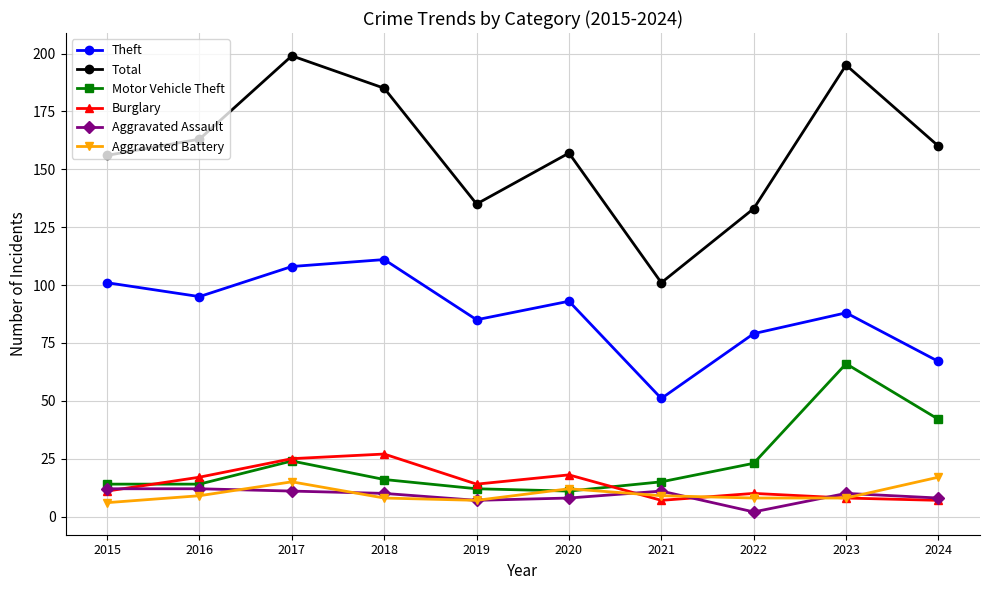

How many interior local valleys does the Theft series have?

3